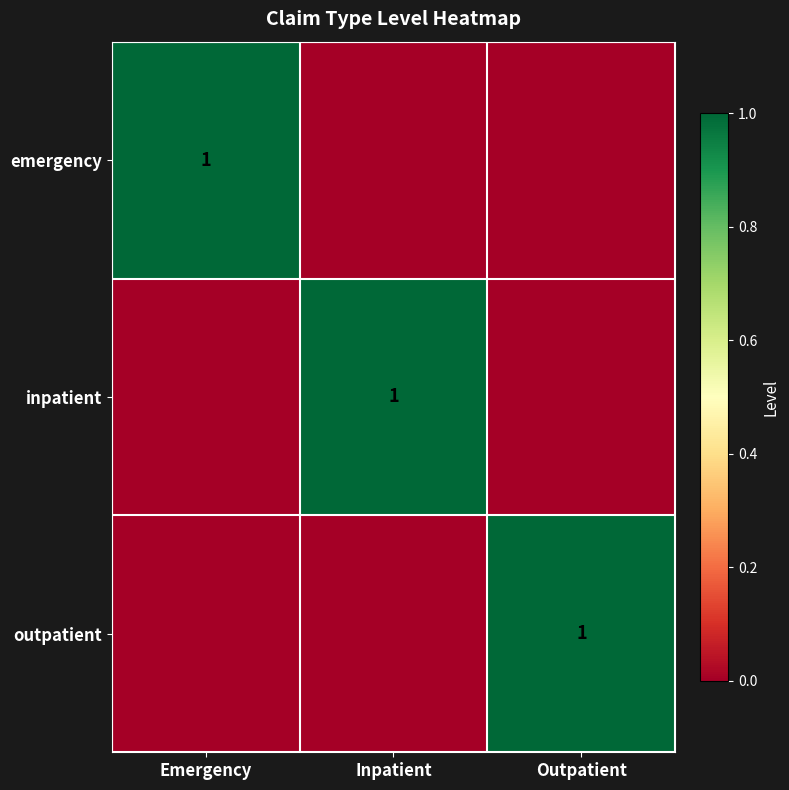

Rank the series at Emergency from highest to lowest value.

emergency, inpatient, outpatient